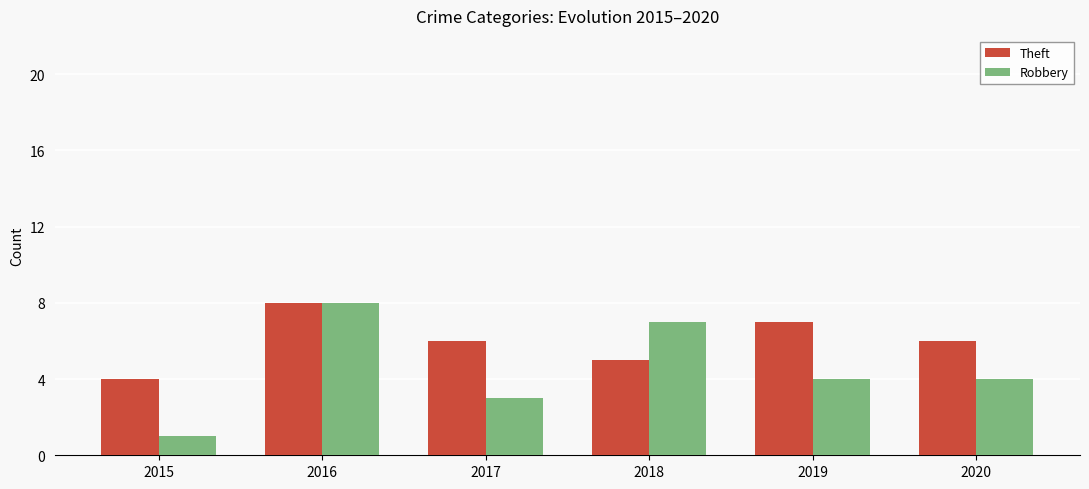

The value of Theft at 2020 is 3. True or false?

False